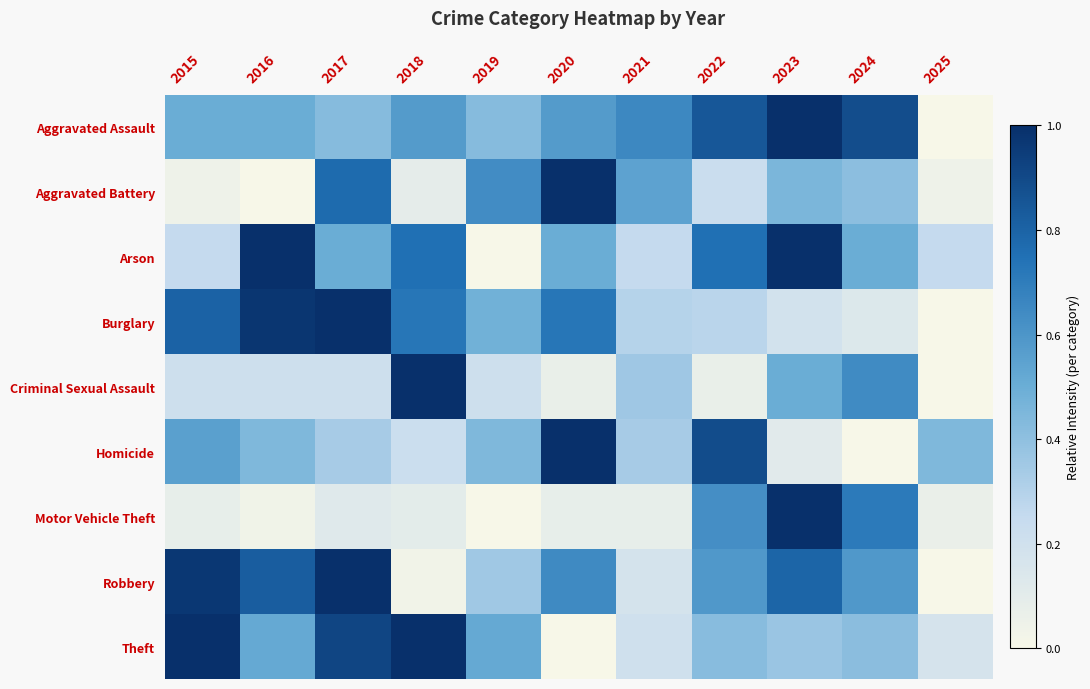

What is the total value across all series at 2018?

4.5